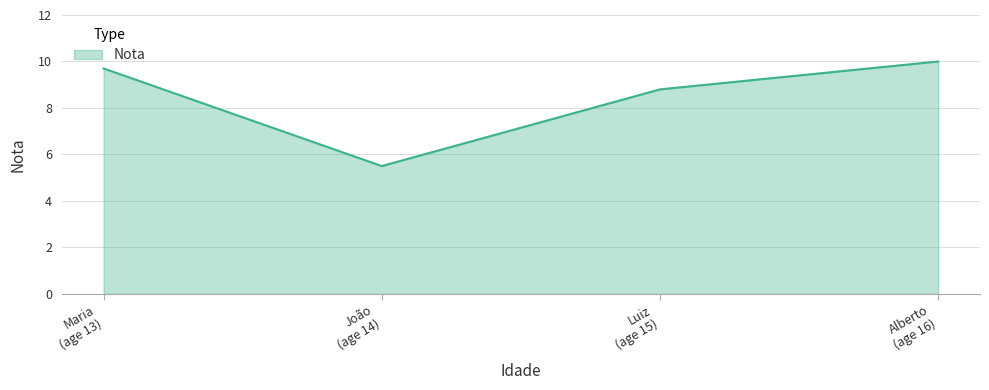

What is the greatest value displayed?

10.0